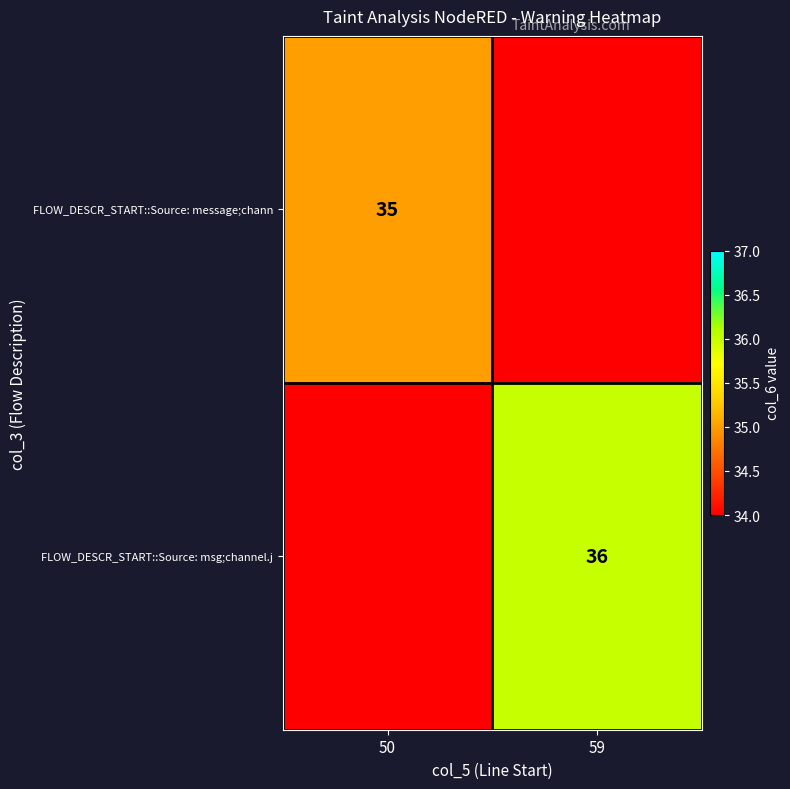

Is it true that FLOW_DESCR_START::Source: msg;channel.j equals 19 at 59?

False